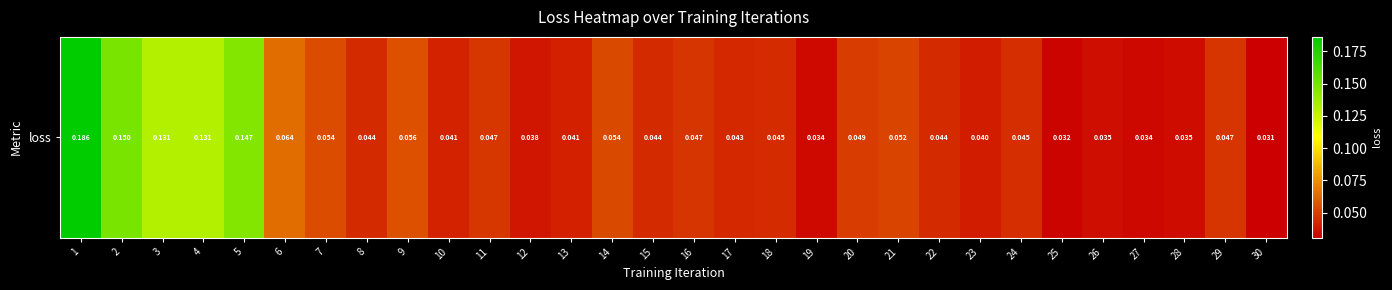

Reading right to left, what are all the values shown in this chart?

0.0	0.0	0.0	0.0	0.0	0.0	0.0	0.0	0.0	0.1	0.0	0.0	0.0	0.0	0.0	0.0	0.1	0.0	0.0	0.0	0.0	0.1	0.0	0.1	0.1	0.1	0.1	0.1	0.1	0.2